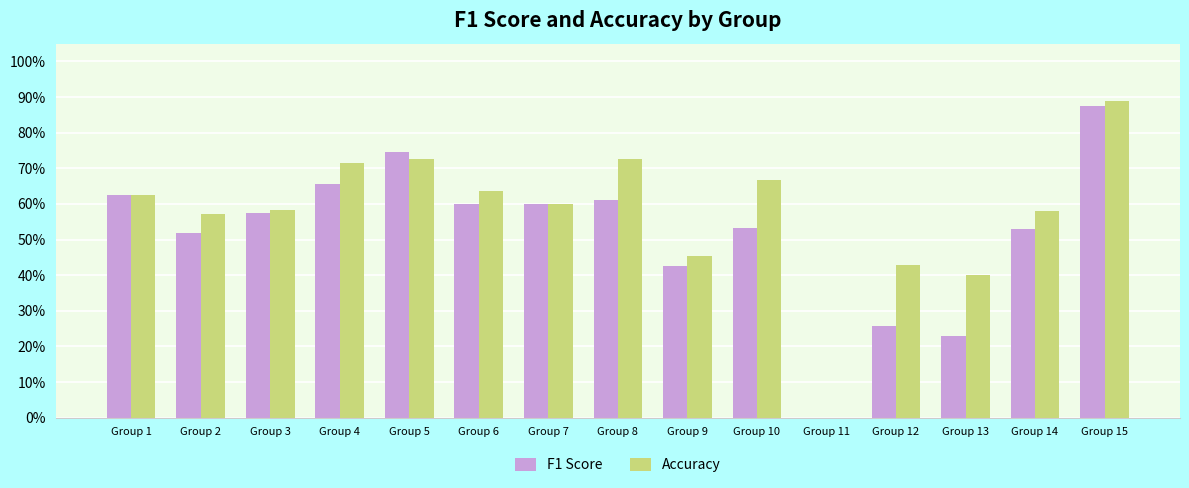

Are the bars horizontal?

No